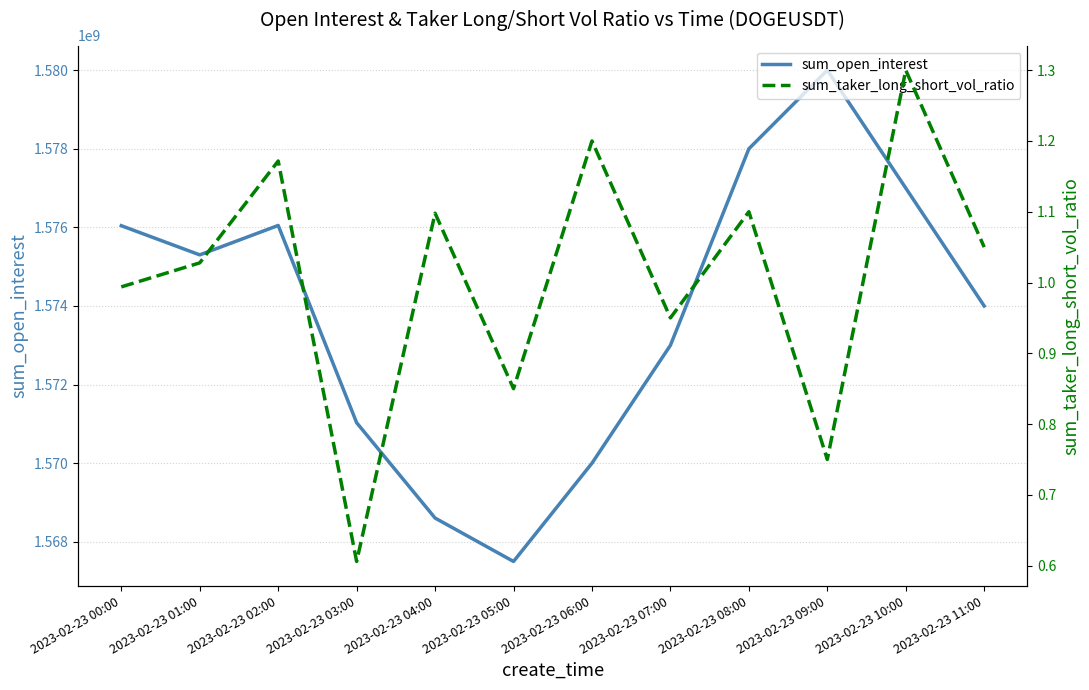

Reading left to right, extract all data points from this chart.

sum_open_interest: 1576042702.0	1575300478.0	1576048793.0	1571030199.0	1568604458.0	1567500000.0	1570000000.0	1573000000.0	1578000000.0	1580000000.0	1577000000.0	1574000000.0
sum_taker_long_short_vol_ratio: 1.0	1.0	1.2	0.6	1.1	0.8	1.2	0.9	1.1	0.8	1.3	1.1